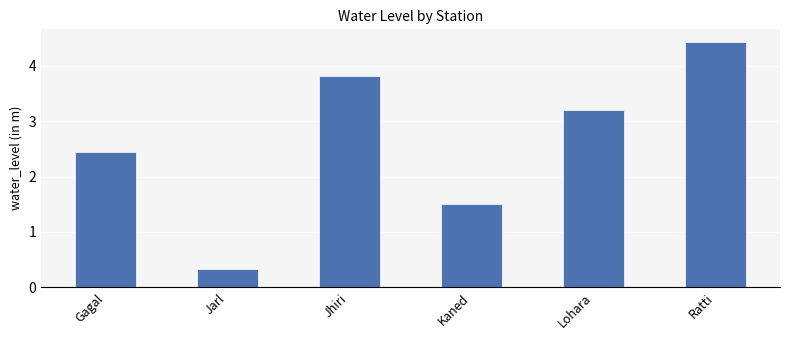

What is the label of the 1st bar from the right?

Ratti